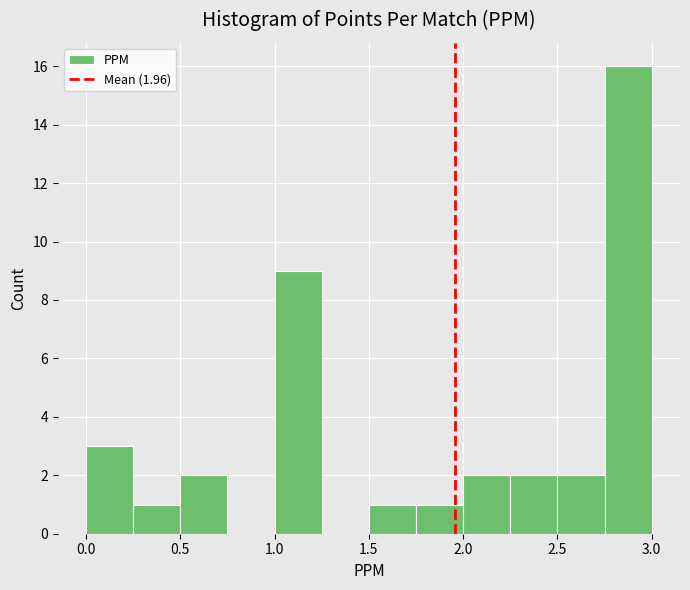

Over which range of the x-axis is the bar tallest?

2.75 to 3.00